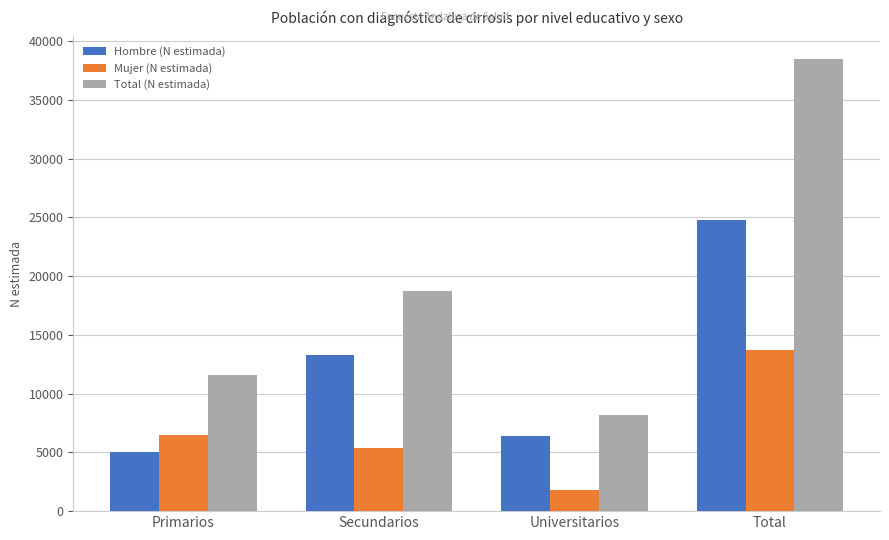

Between Primarios and Secundarios, which series saw the biggest shift?

Hombre (N estimada)